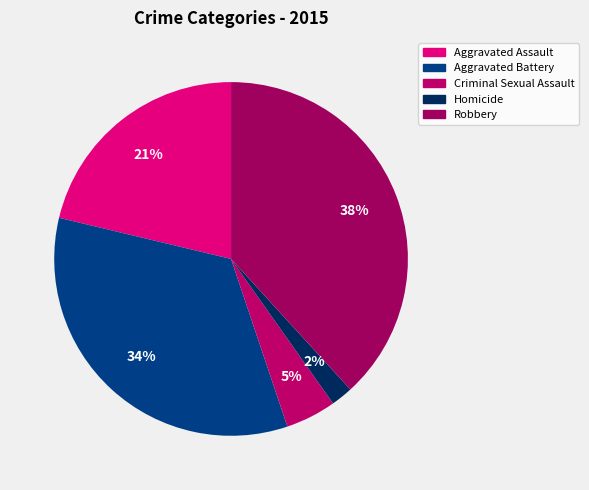

Count the number of slices in the pie.

5